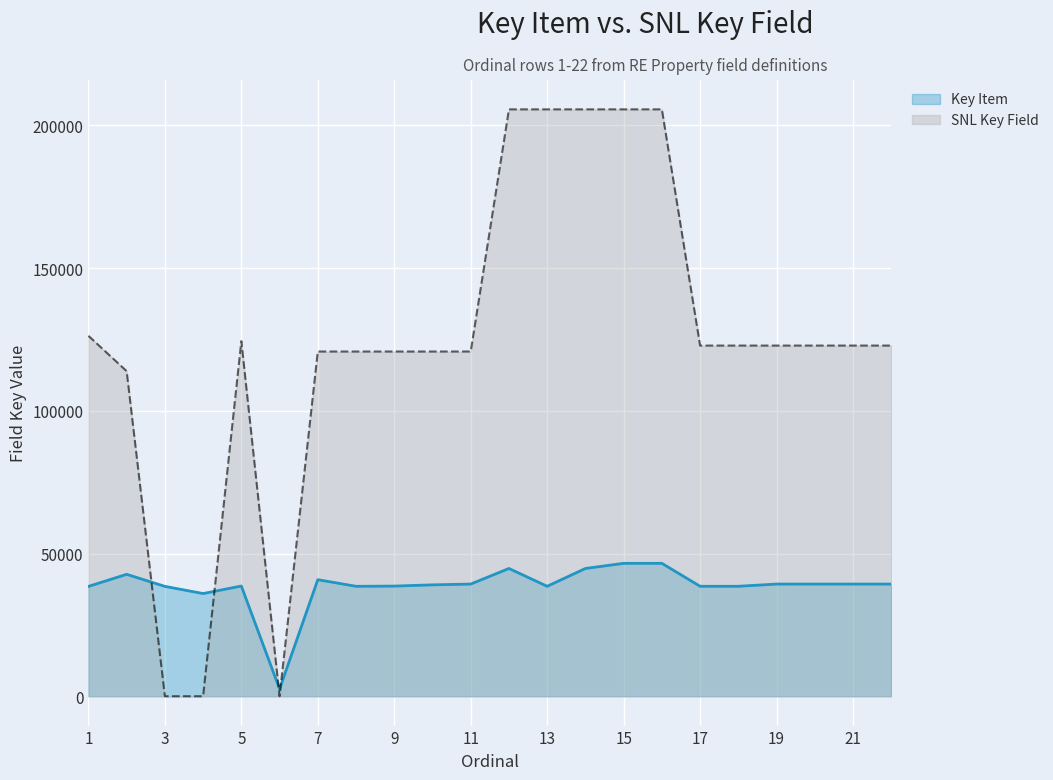

Read the Key Item value at 13.

38529